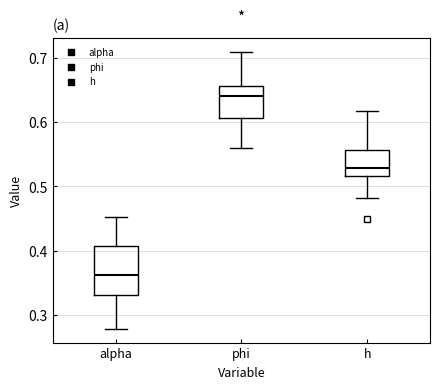

Reading left to right, read every box against the y-axis: the position of its median line, the range the box covers, and the ends of its whiskers. The values are not printed on the chart, so give them approximately, as read against the axis.

alpha: median 0.36, box 0.33 to 0.41, whiskers 0.28 to 0.45
phi: median 0.64, box 0.61 to 0.66, whiskers 0.56 to 0.71
h: median 0.53, box 0.52 to 0.56, whiskers 0.48 to 0.62